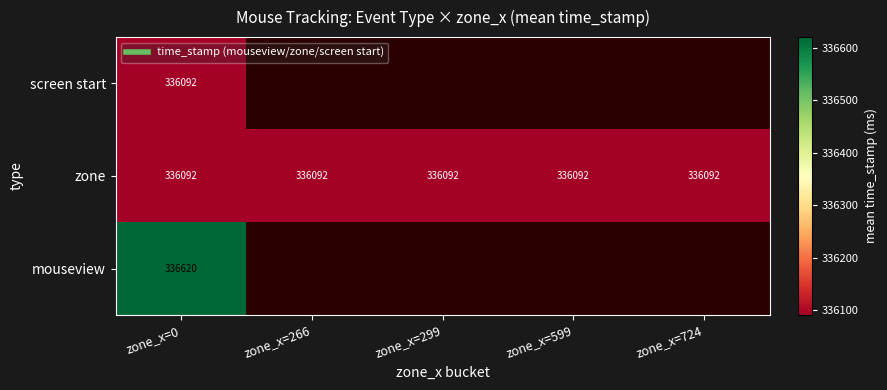

List the series in order of their peak value, highest first.

mouseview, screen start, zone